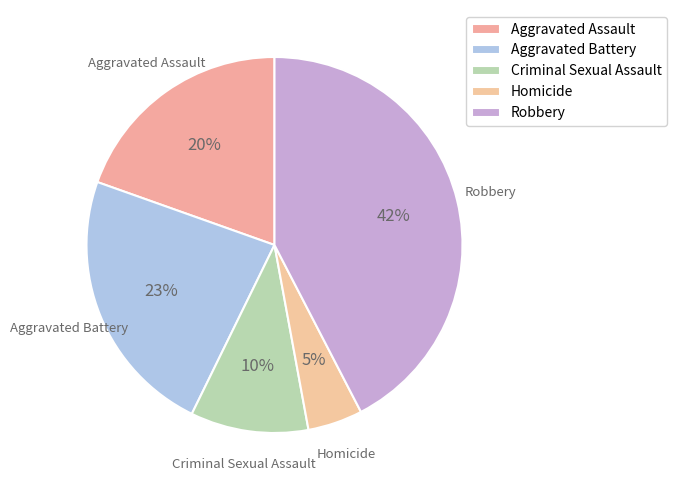

Count the number of slices in the pie.

5